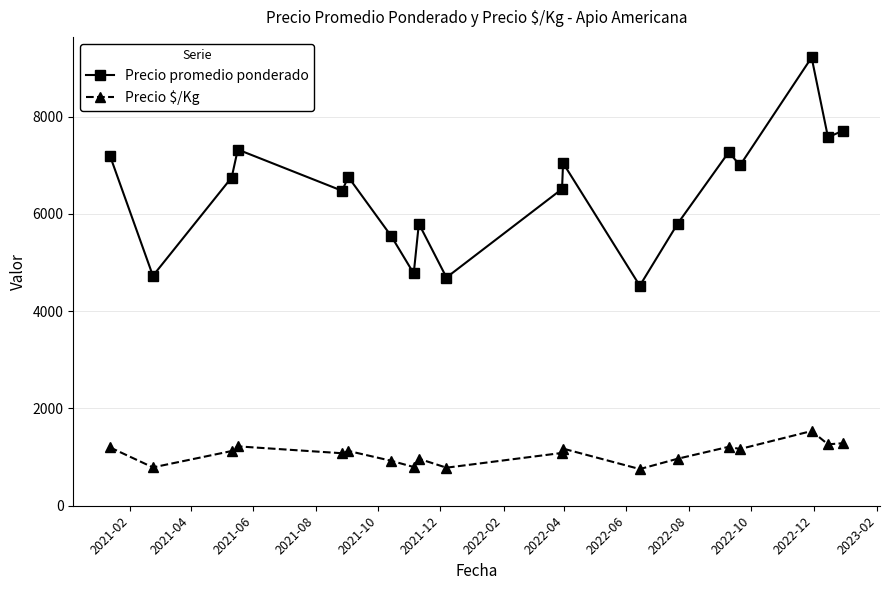

In Precio promedio ponderado, how many points are higher than both neighbors (excluding endpoints)?

6